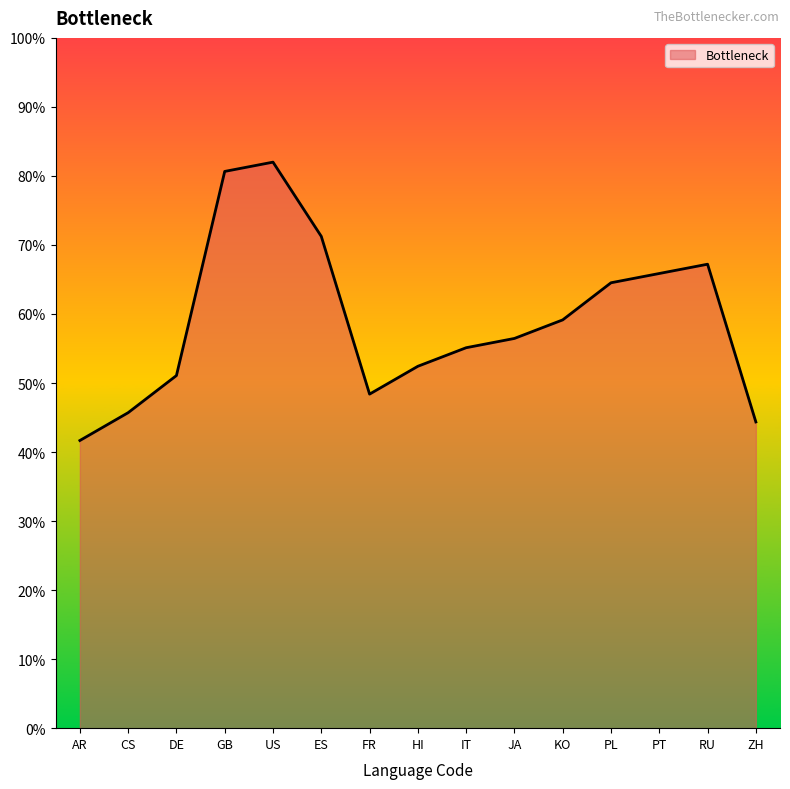

Where is the first local minimum?

FR